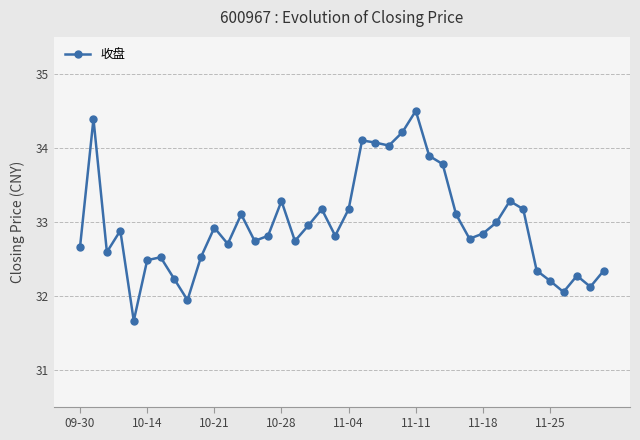

What is the minimum value shown in the chart?

31.7